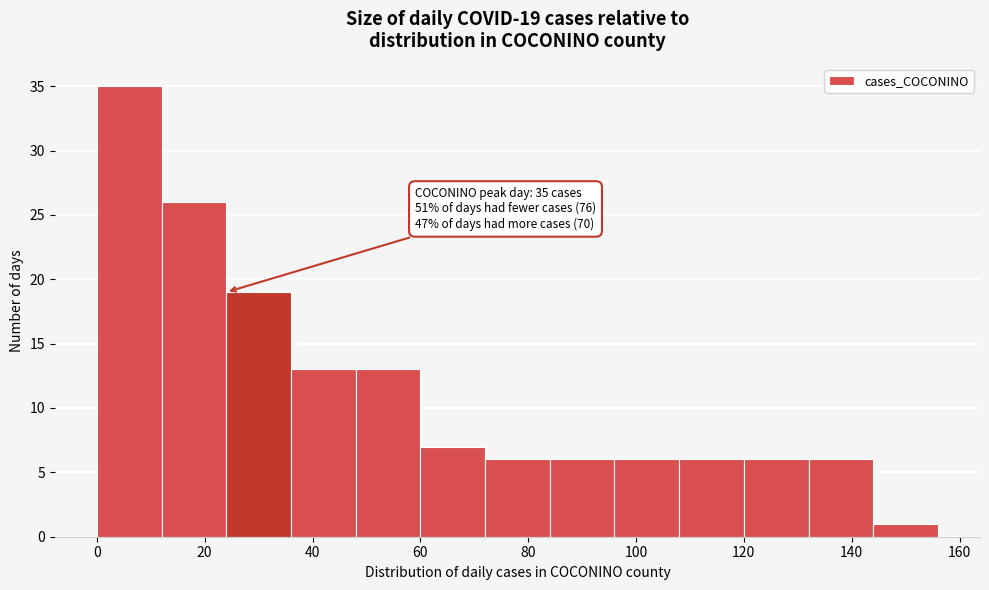

Which range on the x-axis has the tallest bar?

0 to 12